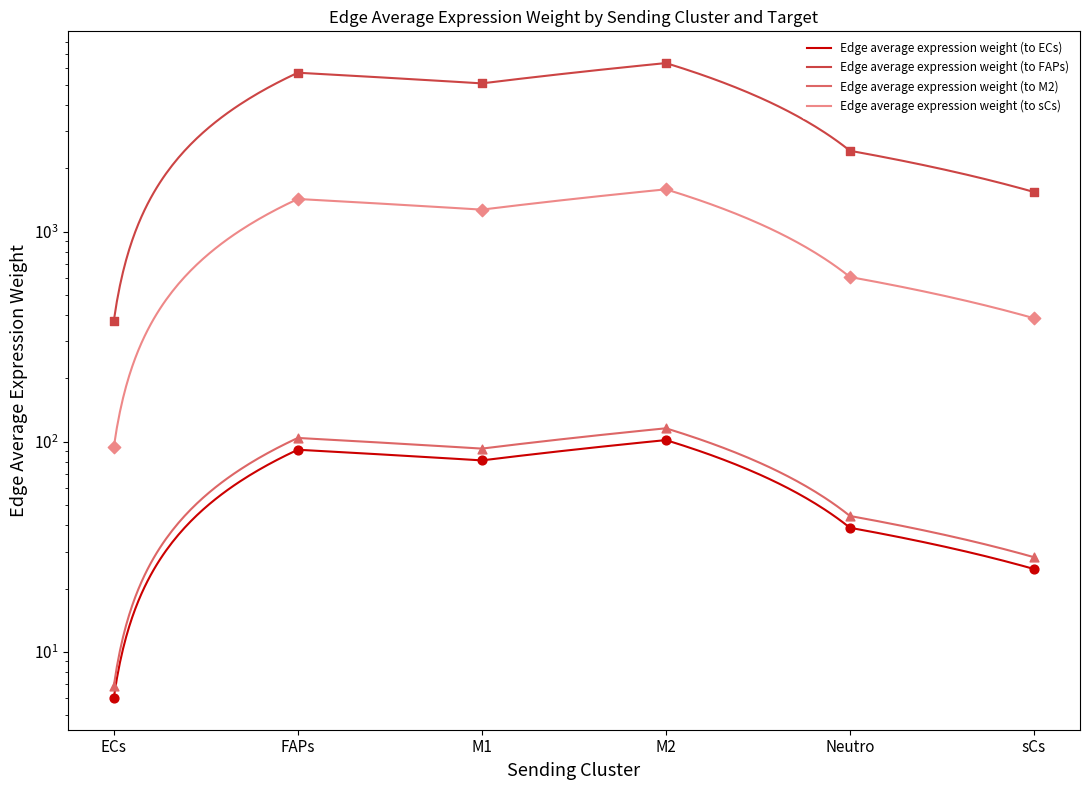

What are all the series names shown in the legend?

Edge average expression weight (to ECs), Edge average expression weight (to FAPs), Edge average expression weight (to M2), Edge average expression weight (to sCs)